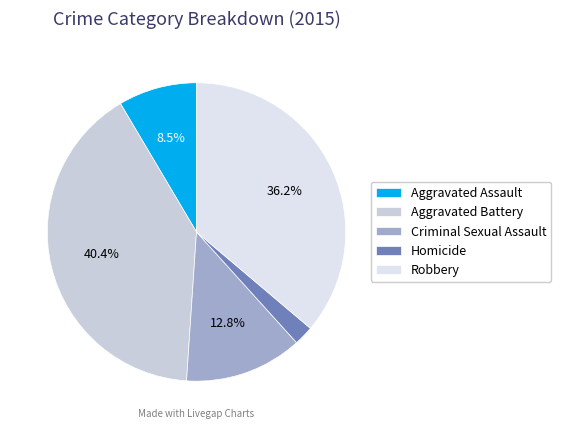

Do Criminal Sexual Assault and Robbery together represent more than half of the pie?

No